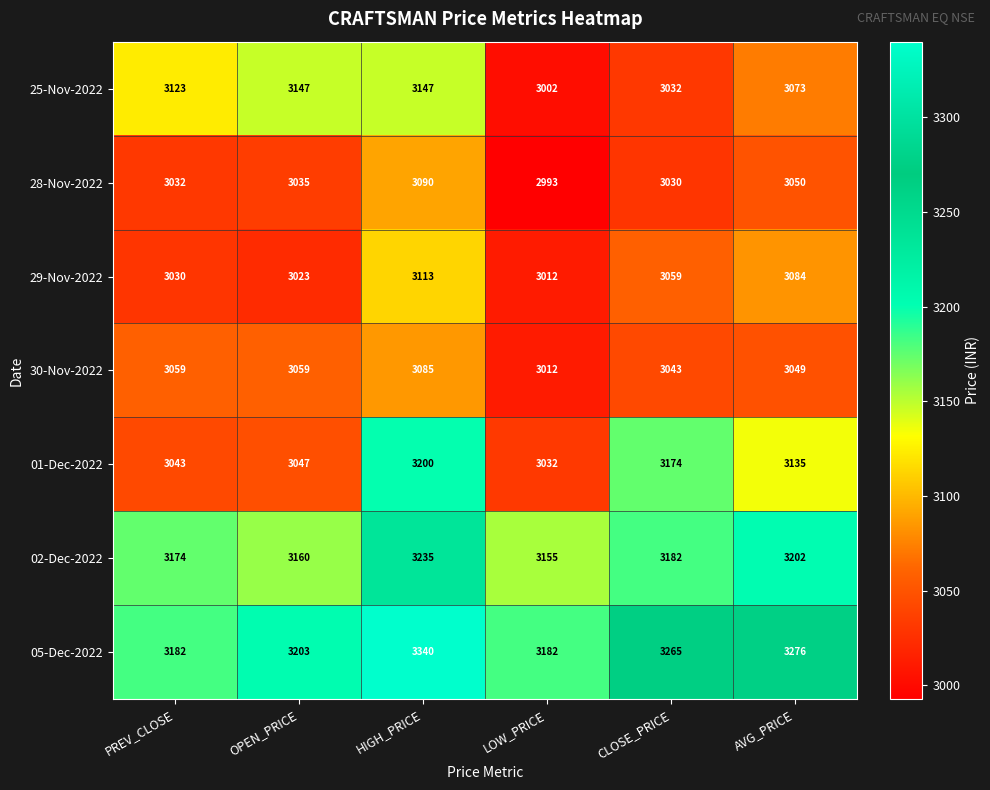

The value of 02-Dec-2022 at OPEN_PRICE is 3160. True or false?

True